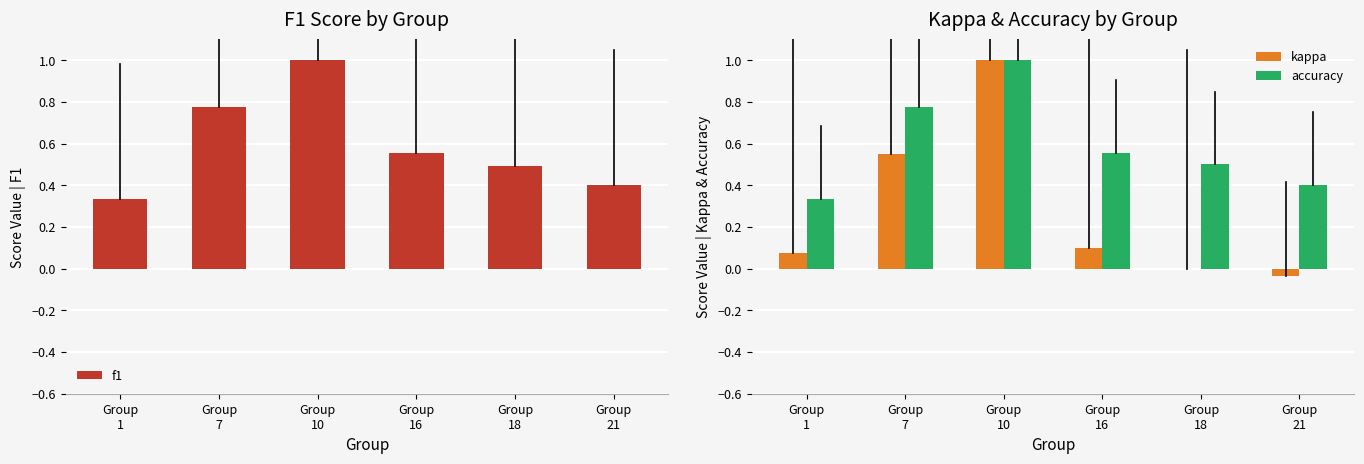

Reading left to right, transcribe all the data shown in this chart.

f1: Group
1=0.3	Group
7=0.8	Group
10=1.0	Group
16=0.6	Group
18=0.5	Group
21=0.4
kappa: Group
1=0.1	Group
7=0.6	Group
10=1.0	Group
16=0.1	Group
18=0.0	Group
21=-0.0
accuracy: Group
1=0.3	Group
7=0.8	Group
10=1.0	Group
16=0.6	Group
18=0.5	Group
21=0.4